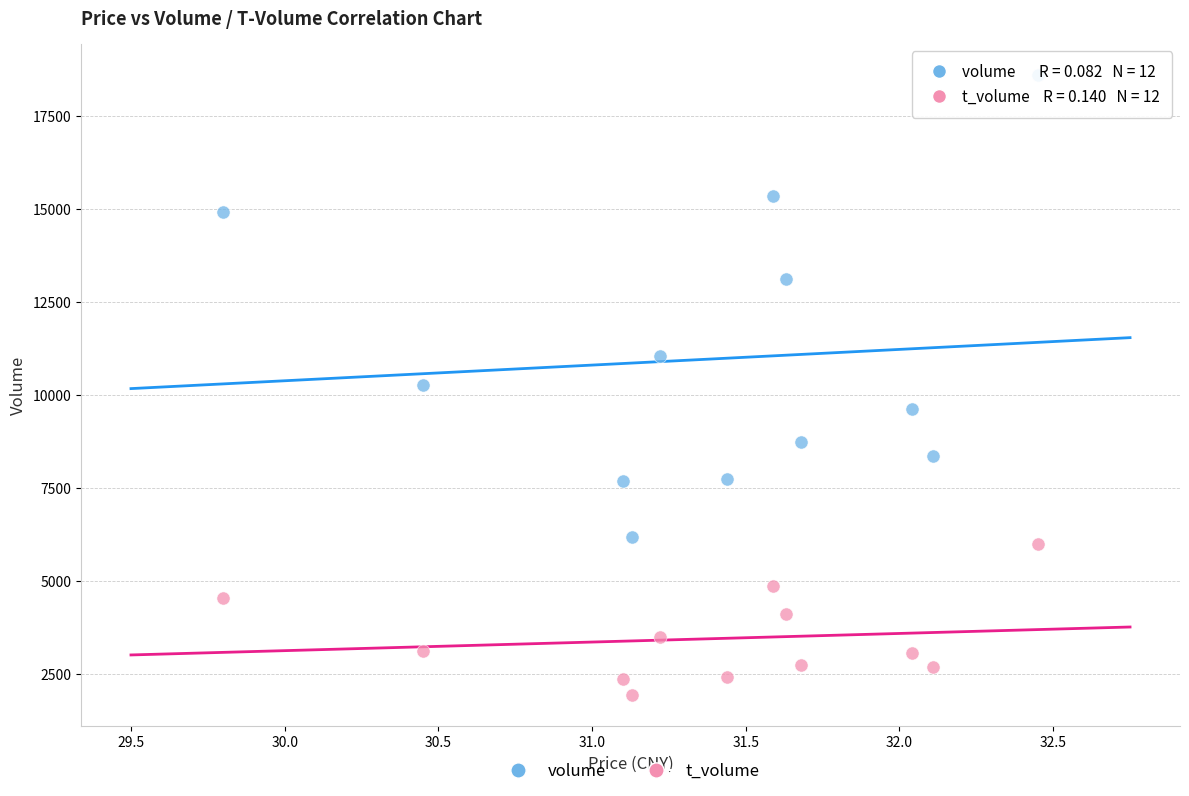

Which series contains the lowest Y value?

t_volume